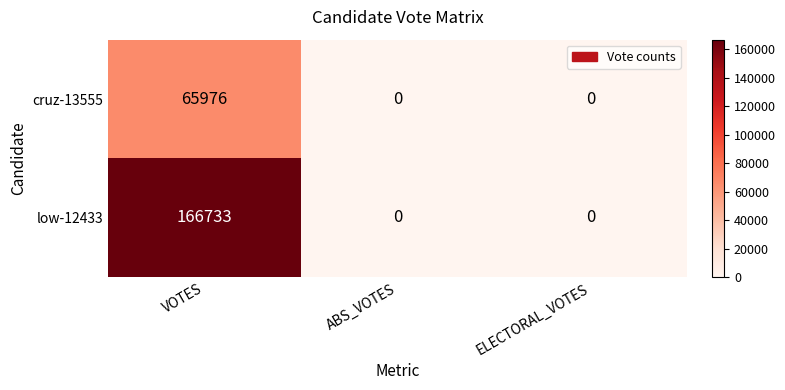

Reading right to left, extract all data points from this chart.

cruz-13555: ELECTORAL_VOTES=0	ABS_VOTES=0	VOTES=65976
low-12433: ELECTORAL_VOTES=0	ABS_VOTES=0	VOTES=166733